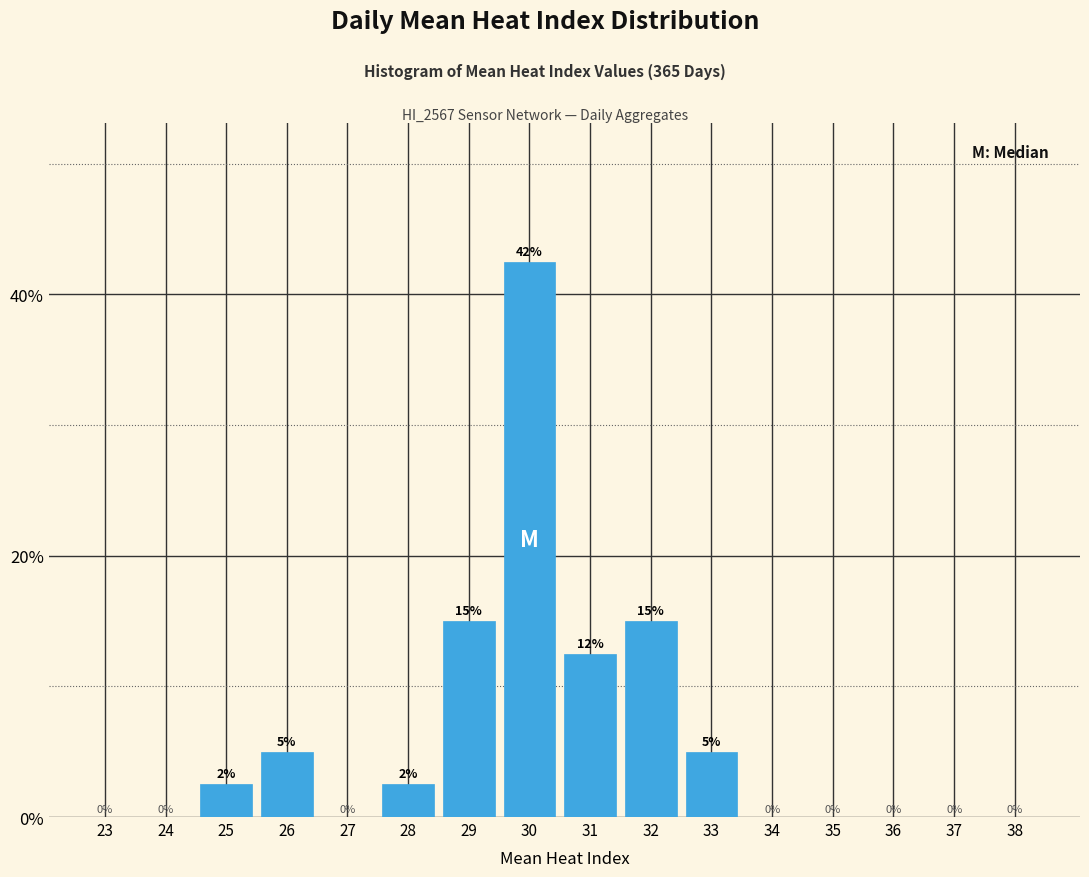

At which label does the data first exceed 2?

25